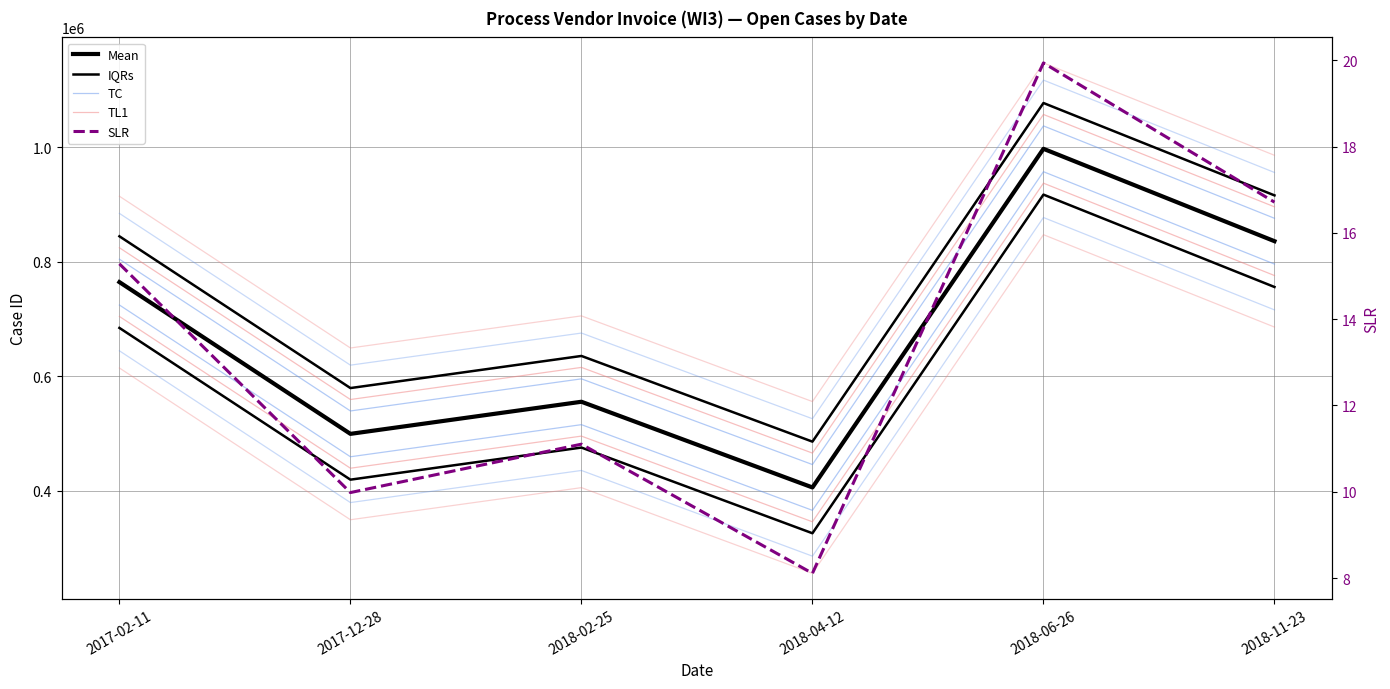

What are all the series names shown in the legend?

Mean, IQRs, TC, TL1, SLR